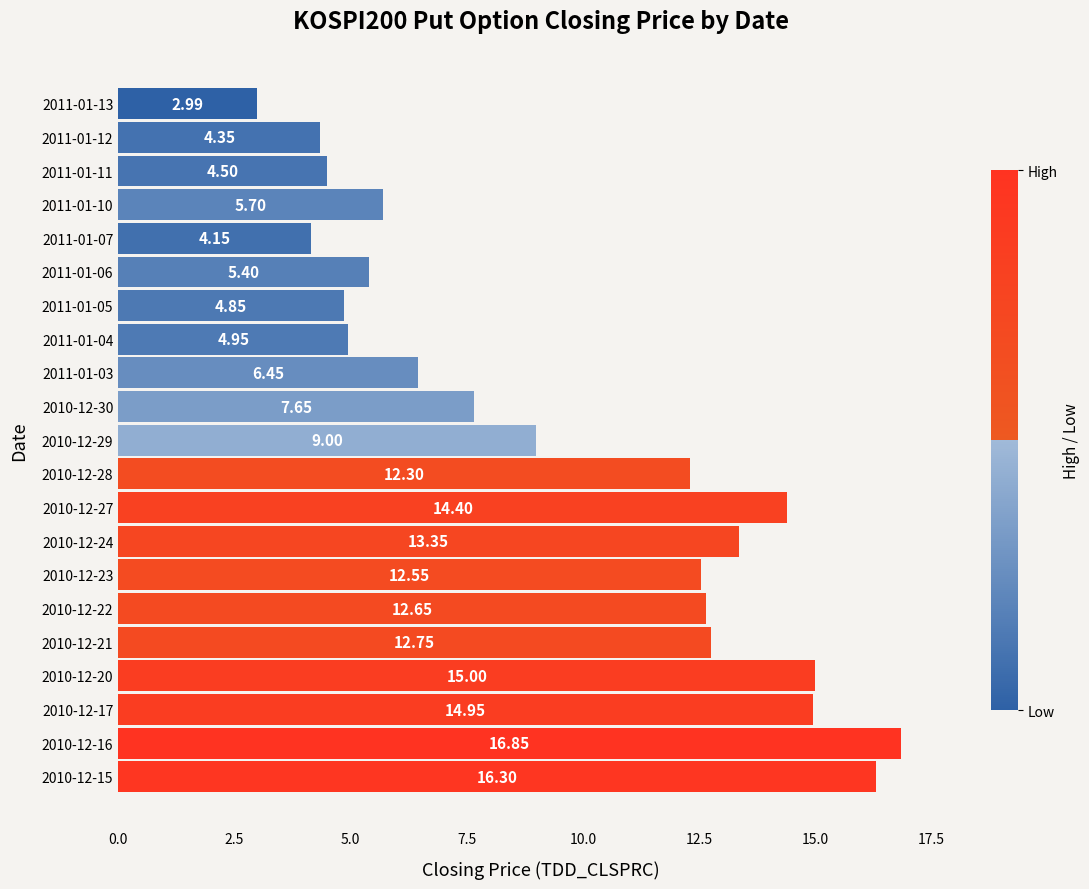

What is the change in value from 2010-12-30 to 2011-01-12?

-3.3